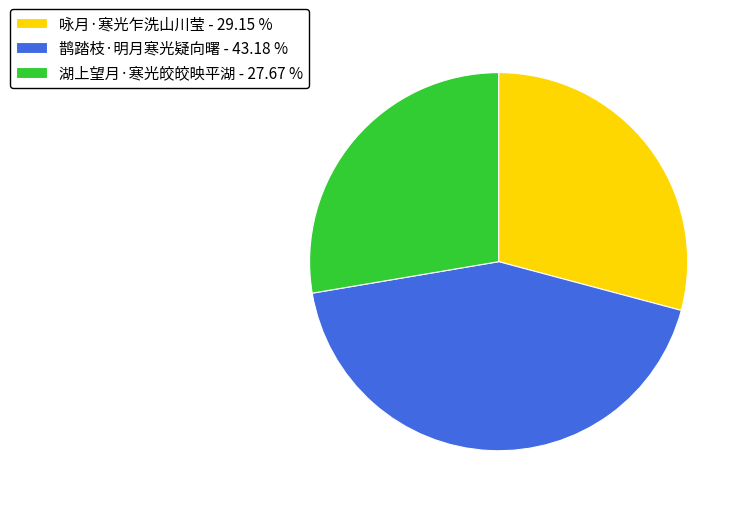

Is it true that 咏月·寒光乍洗山川莹 is 29% of the pie?

True